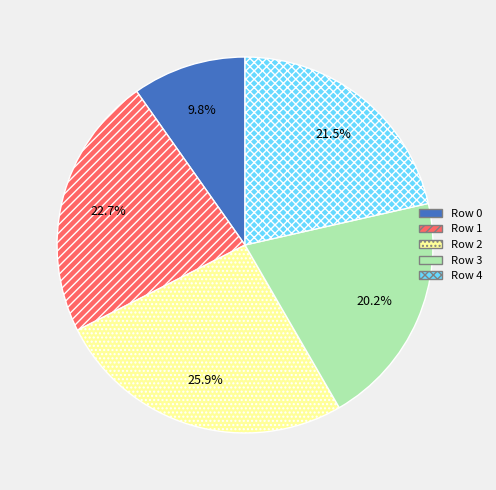

To the nearest percent, what percentage of the pie is Row 1?

23%